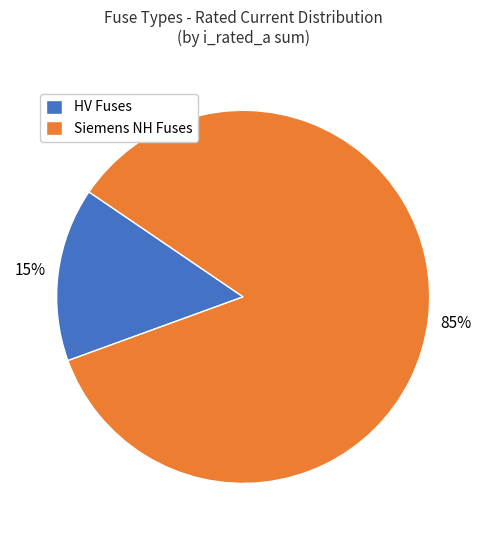

Between HV Fuses and Siemens NH Fuses, which is larger?

Siemens NH Fuses